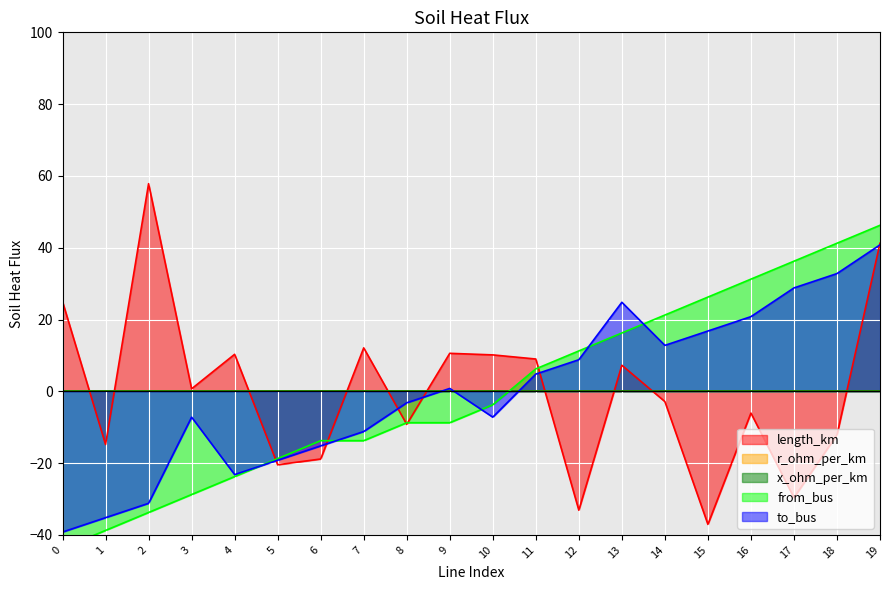

Count the number of categories in the chart.

20